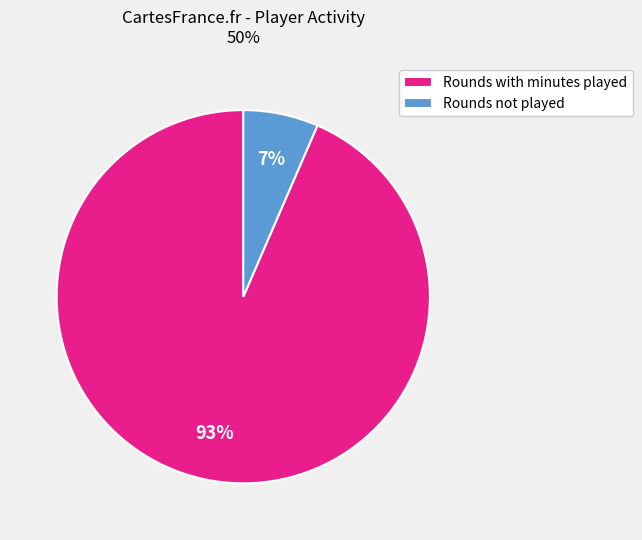

How many slices are in this pie chart?

2